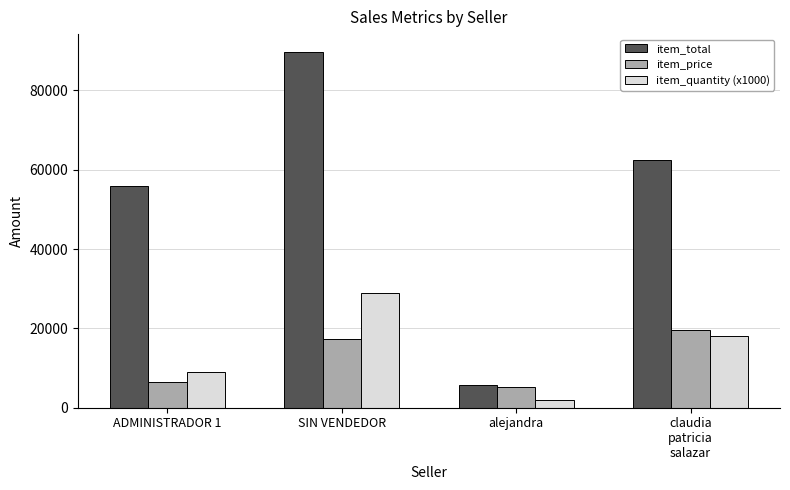

Does the chart contain any negative values?

No